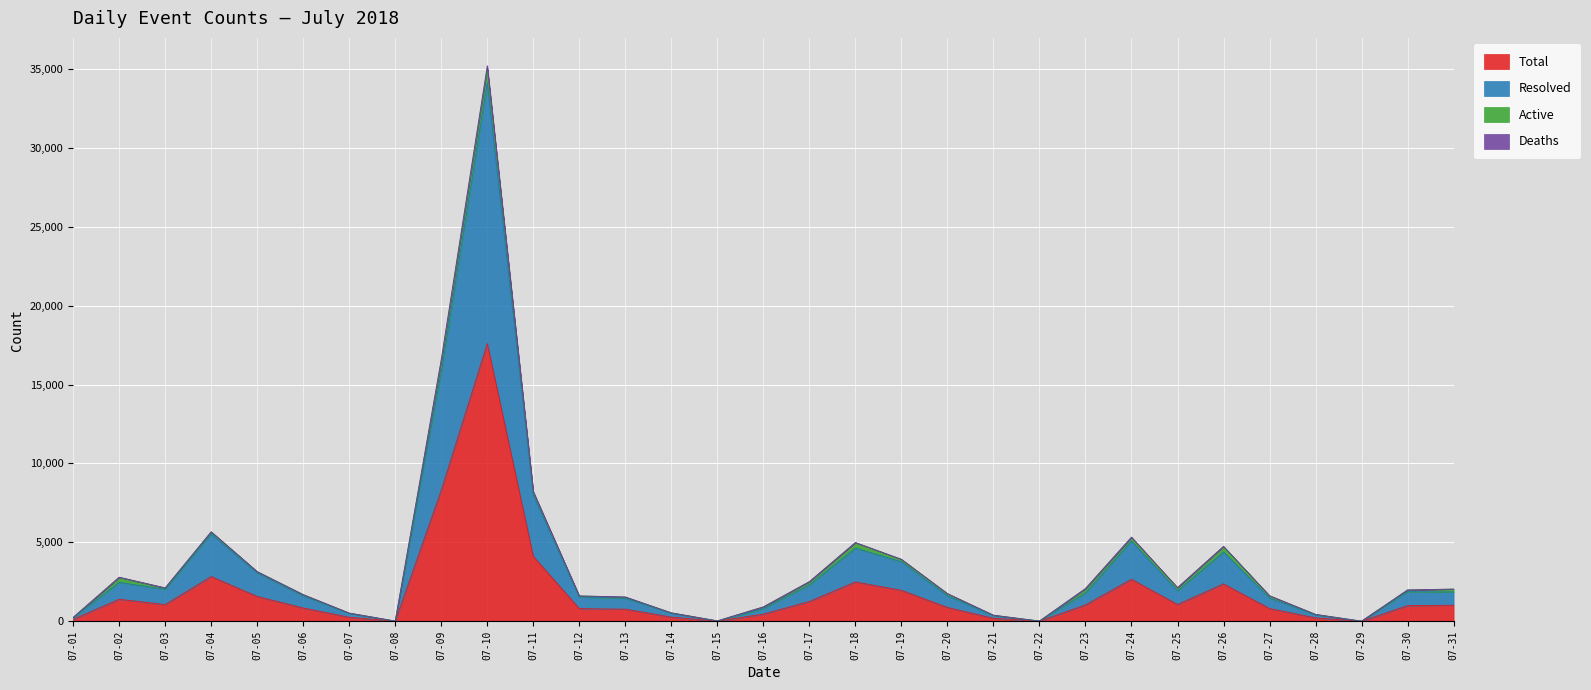

What is the highest value of the Total series?

17596